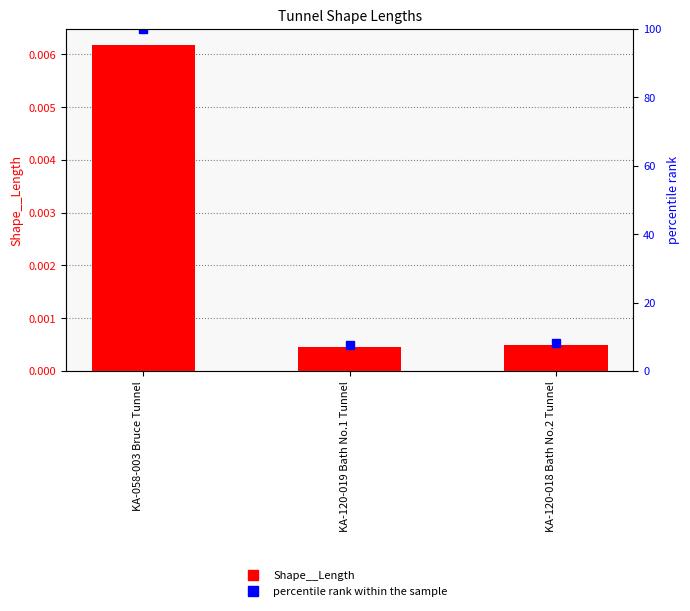

Rank the series by their average value, from highest to lowest.

percentile rank within the sample, Shape__Length